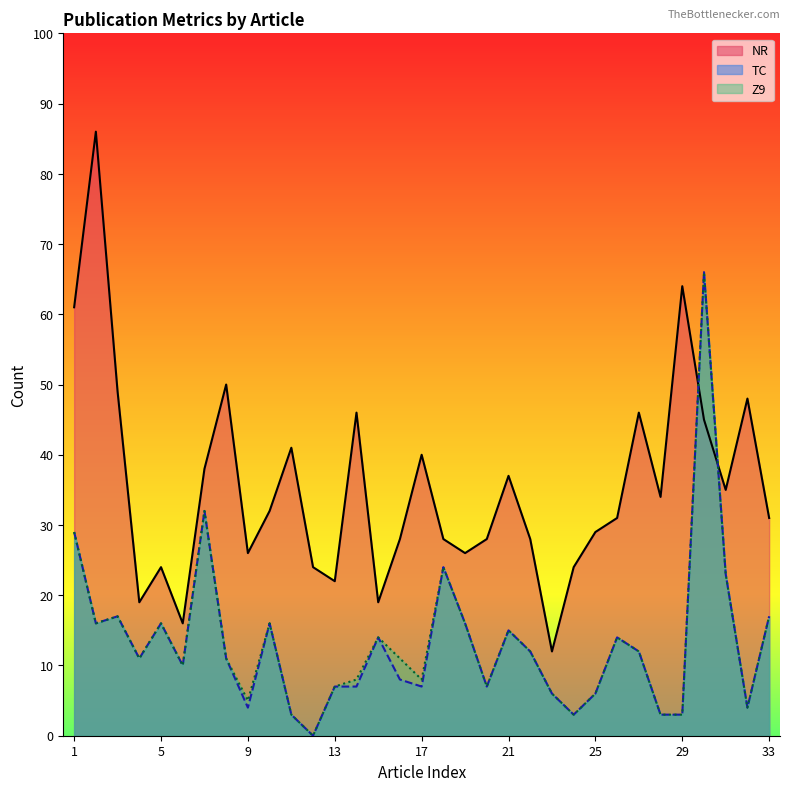

Where is Z9 nearest to the value 33?

7